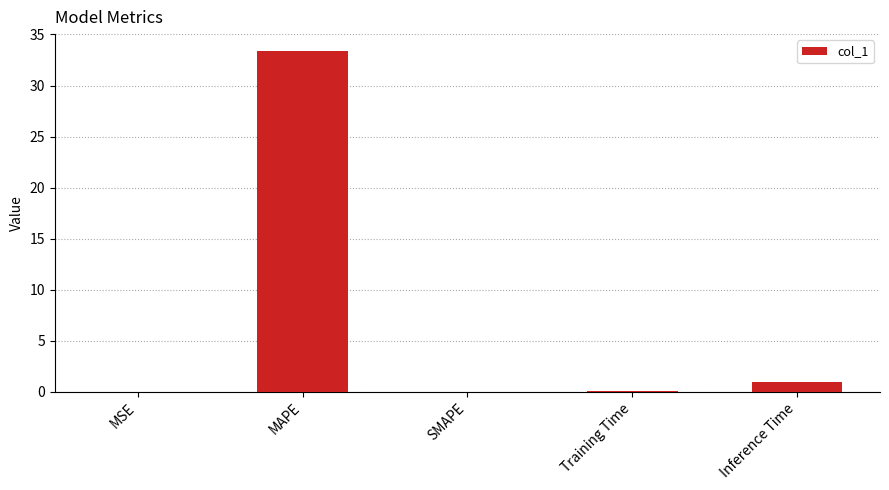

What is the change in value from MAPE to SMAPE?

-33.4